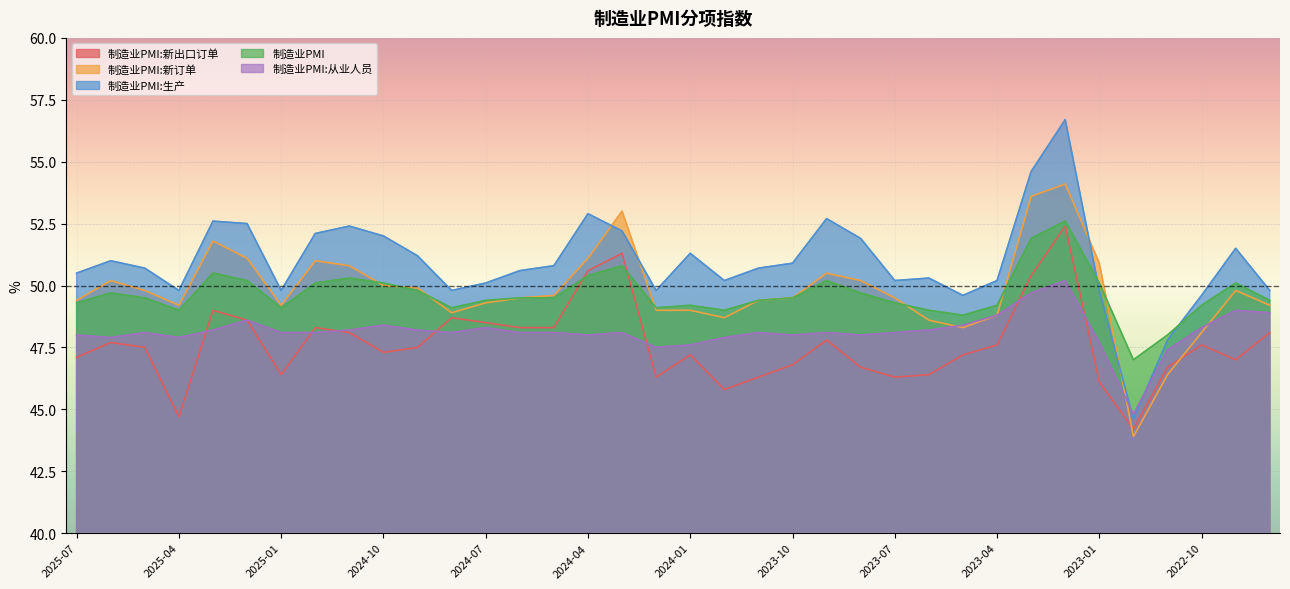

Which category has the highest value across all series?

2023-02